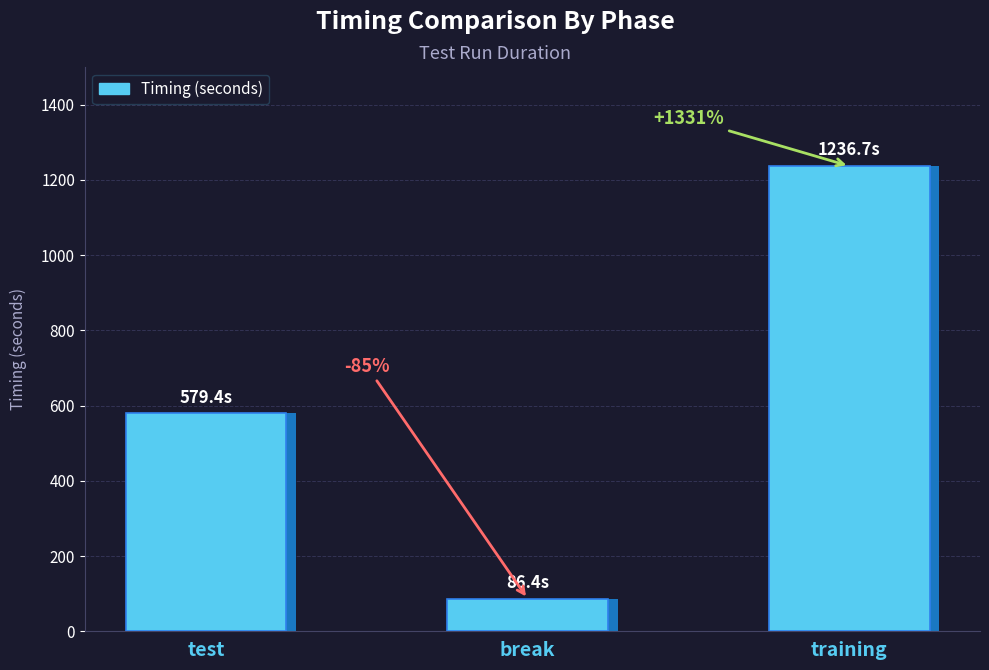

List the labels in order of value, largest first.

training, test, break